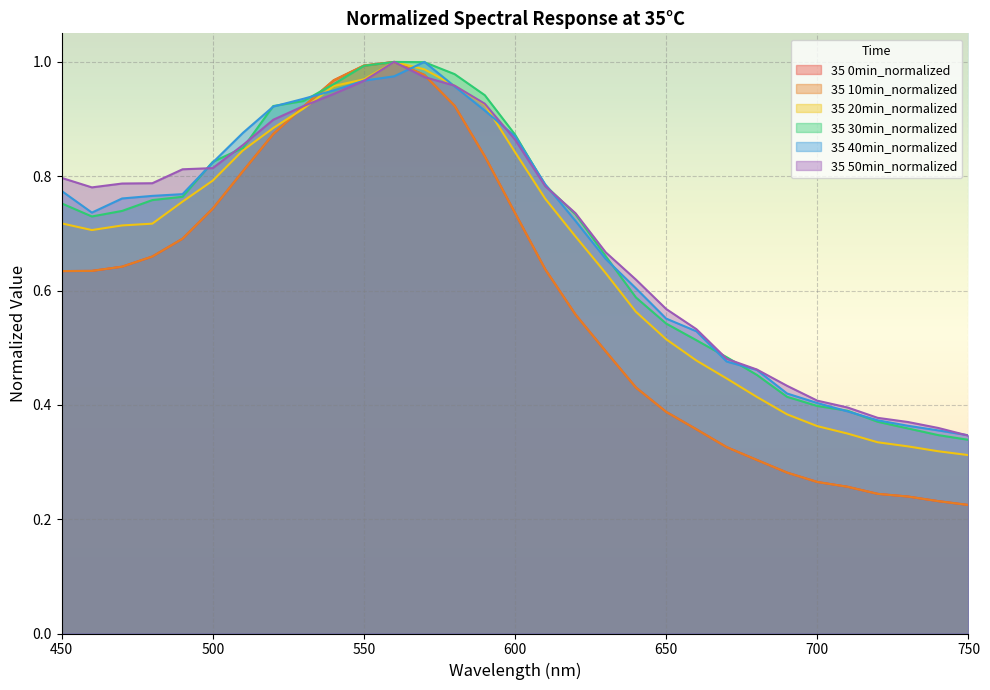

True or false: 35 30min_normalized and 35 20min_normalized cross at least once.

False